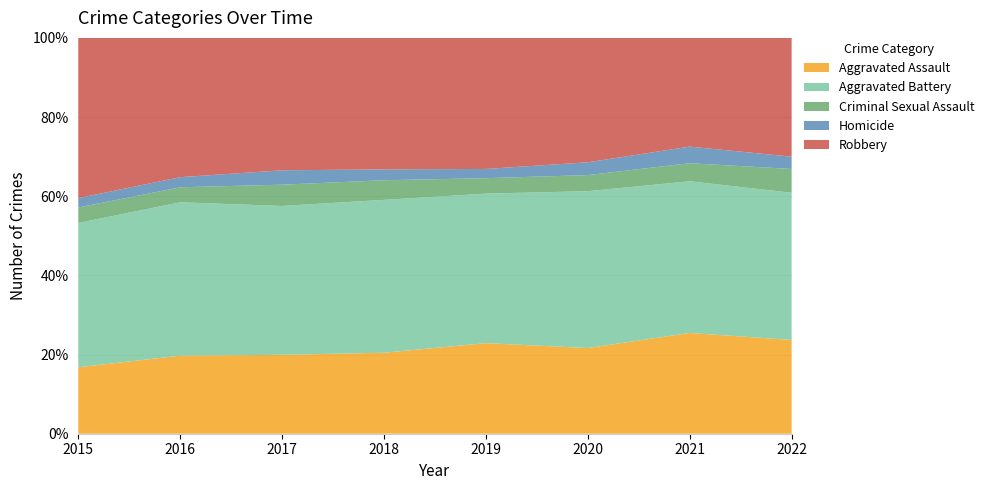

Reading right to left, transcribe all the data shown in this chart.

Aggravated Assault: 2022=221	2021=279	2020=261	2019=235	2018=231	2017=230	2016=255	2015=163
Aggravated Battery: 2022=347	2021=420	2020=478	2019=388	2018=436	2017=434	2016=501	2015=354
Criminal Sexual Assault: 2022=56	2021=50	2020=49	2019=40	2018=56	2017=62	2016=49	2015=38
Homicide: 2022=29	2021=46	2020=39	2019=24	2018=31	2017=42	2016=33	2015=23
Robbery: 2022=280	2021=301	2020=379	2019=340	2018=375	2017=386	2016=455	2015=393